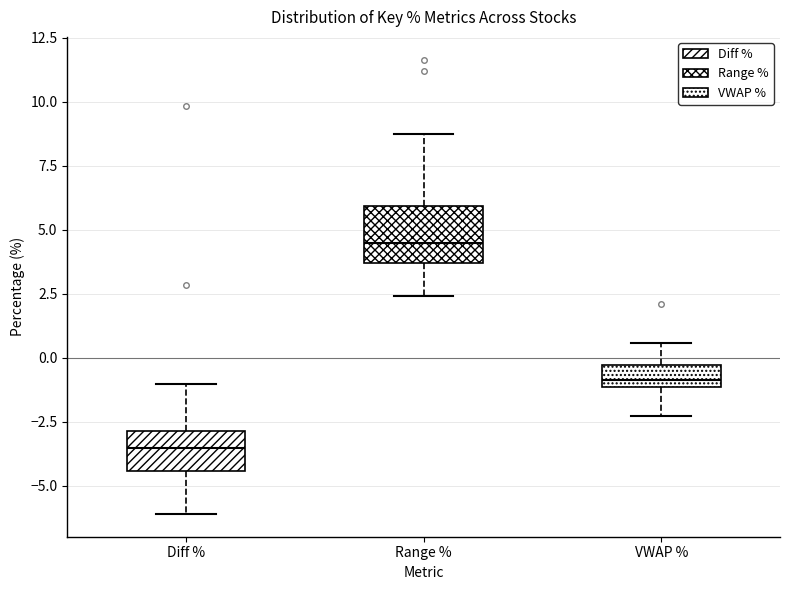

Reading left to right, transcribe this box plot: for each box, give where its median line is, the range the box spans, and where its two whiskers end, as read against the y-axis. The values are not printed on the chart, so give them approximately, as read against the axis.

Diff %: median -3.5, box -4.5 to -3.0, whiskers -6.0 to -1.0
Range %: median 4.5, box 3.5 to 6.0, whiskers 2.5 to 8.5
VWAP %: median -1.0 (just above the box's lower edge), box -1.0 to -0.5, whiskers -2.5 to 0.5